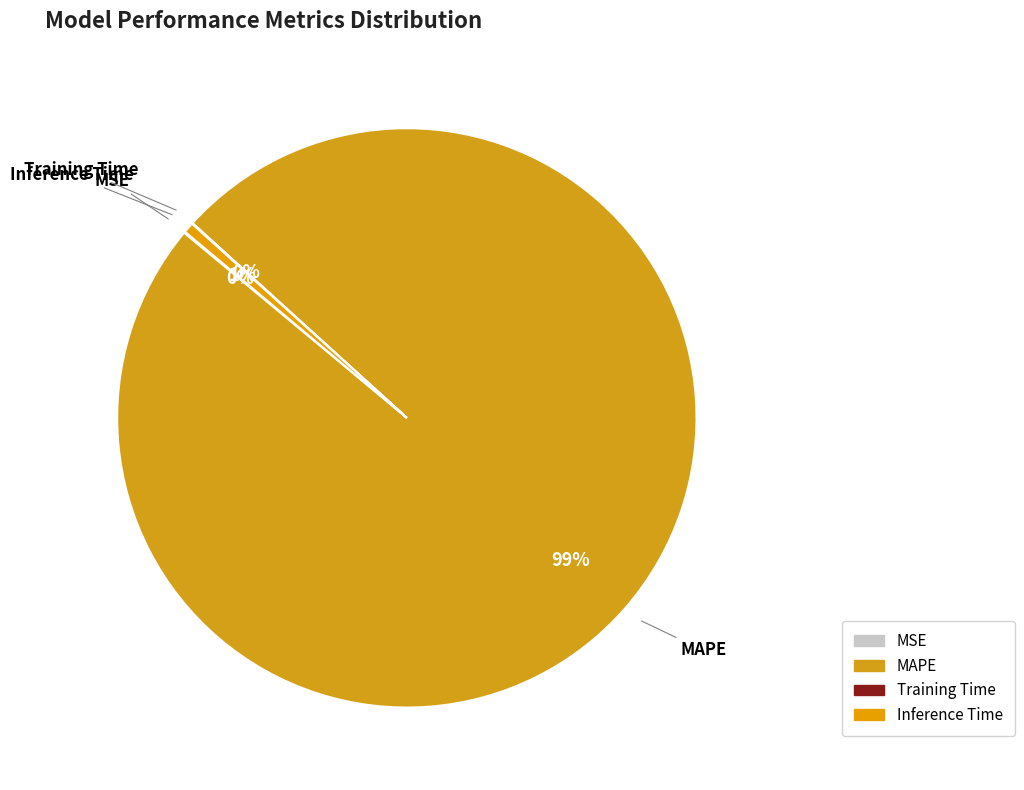

True or false: Inference Time accounts for 14% of the total.

False